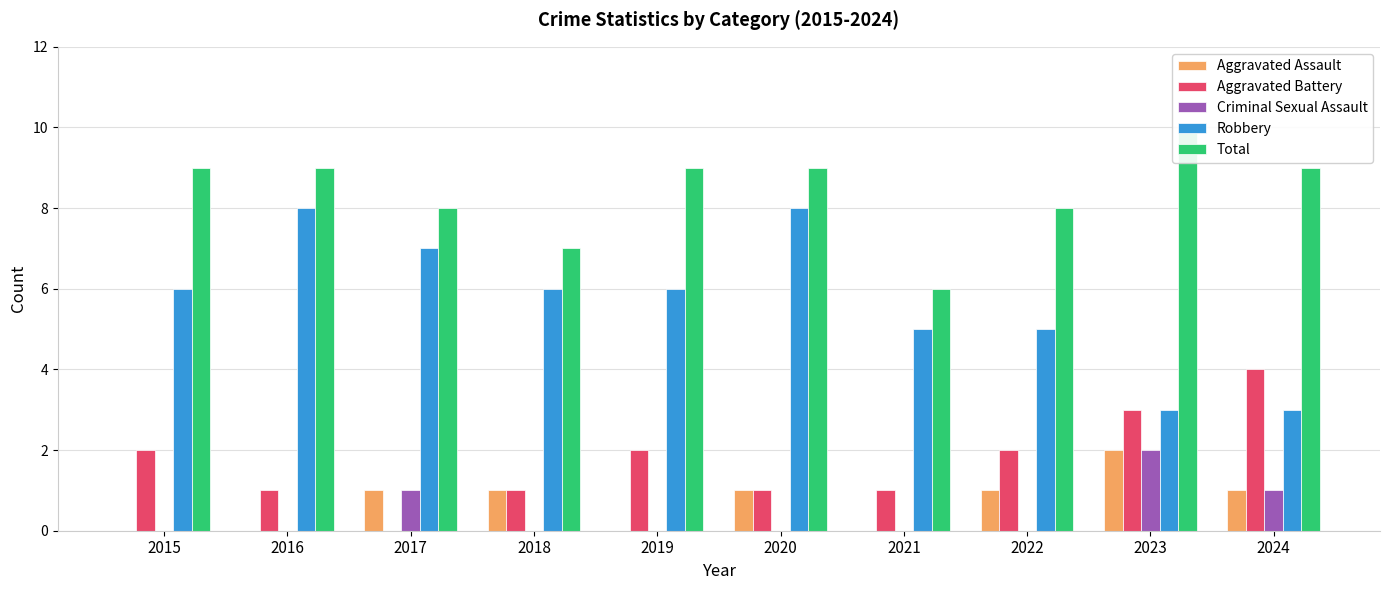

Between 2016 and 2019, which series saw the biggest shift?

Robbery